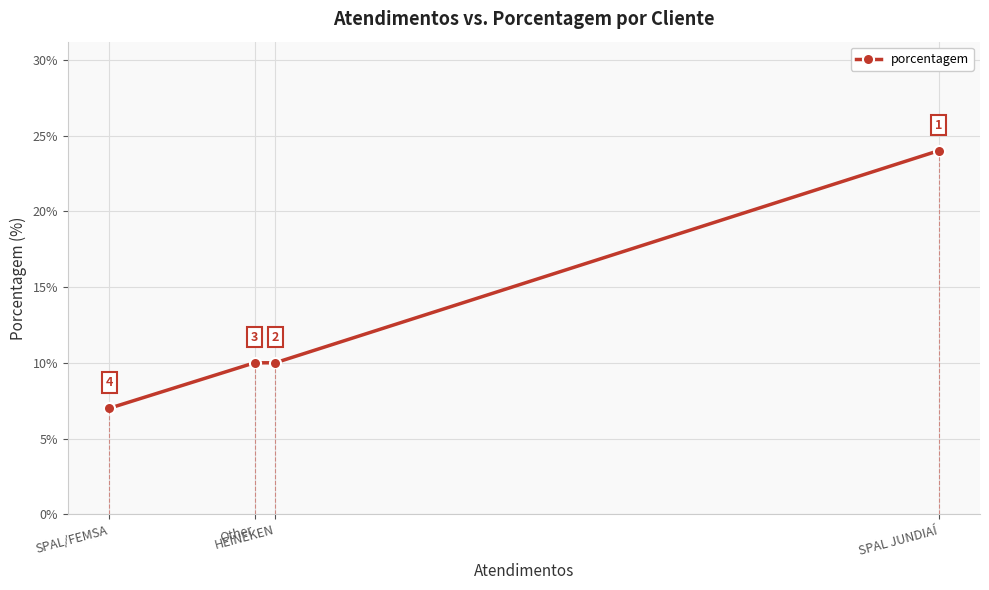

What is the minimum value shown in the chart?

7